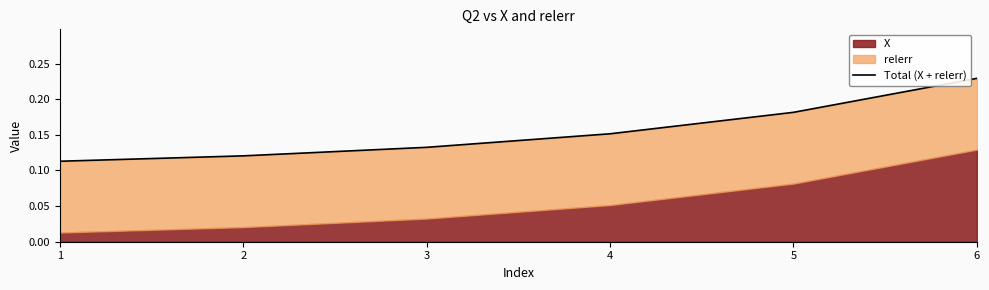

What is the greatest value displayed?

0.2